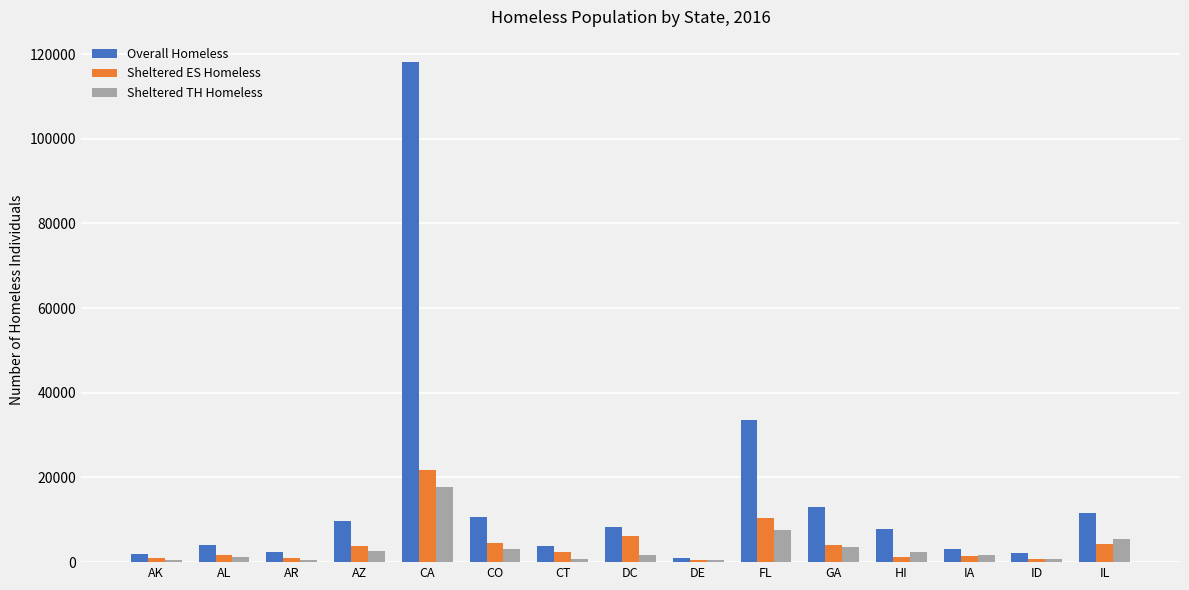

At how many categories does at least one series exceed 63124?

1